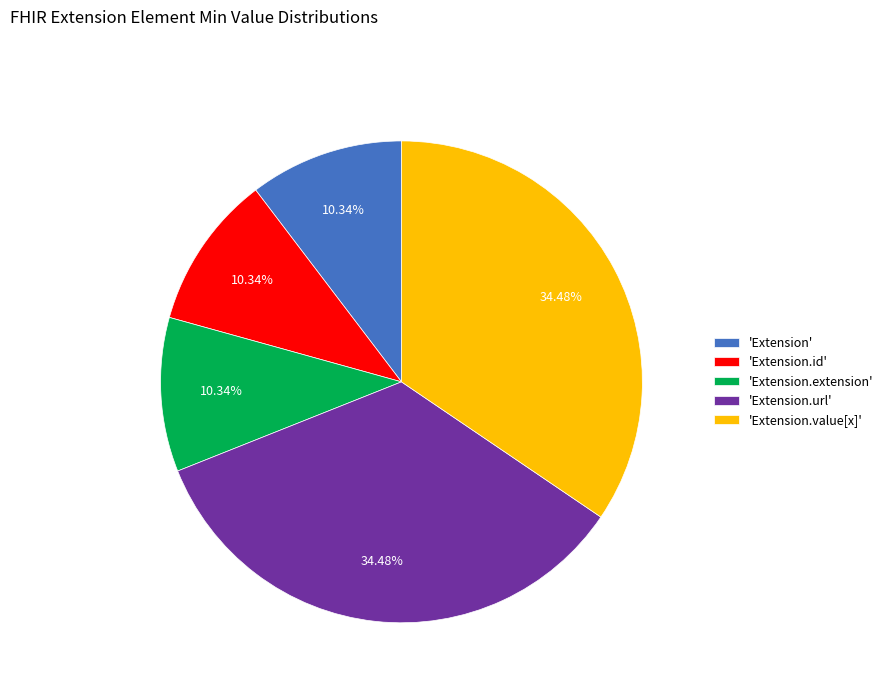

To the nearest percent, what is the average slice percentage?

20%